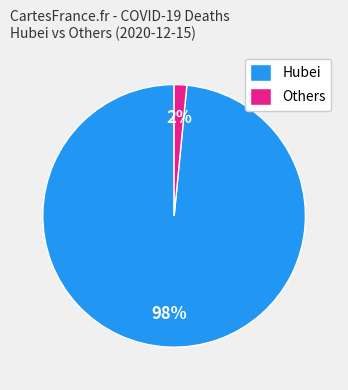

What is the smallest slice in the pie chart?

Others